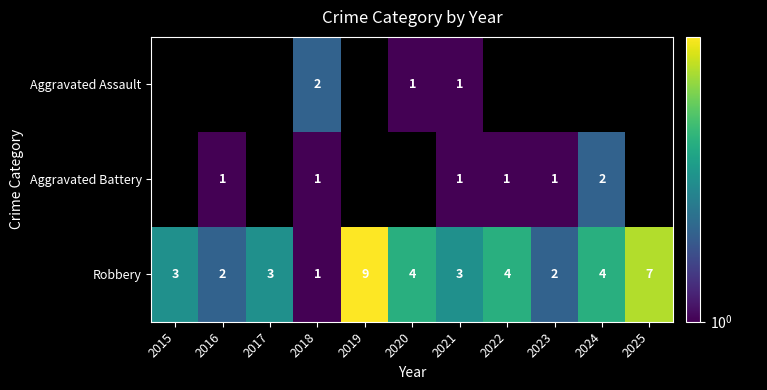

True or false: Robbery has a value of 4 at 2020.

True